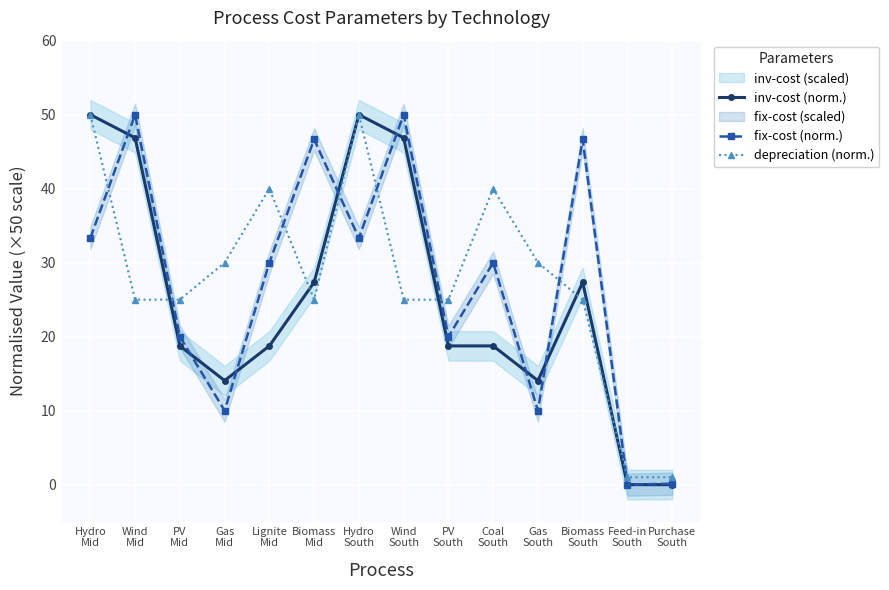

Is it true that depreciation (norm.) equals 25.0 at Wind
South?

True